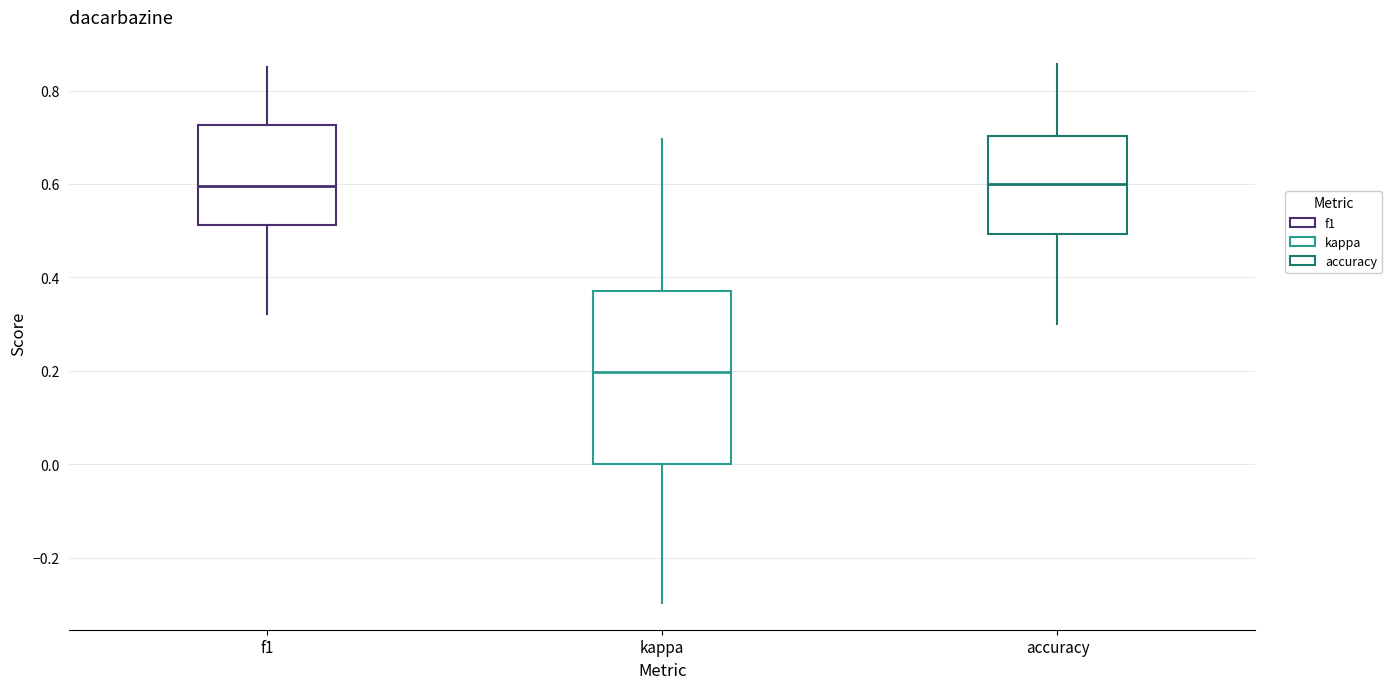

Reading left to right, read every box against the y-axis: the position of its median line, the range the box covers, and the ends of its whiskers. The values are not printed on the chart, so give them approximately, as read against the axis.

f1: median 0.60, box 0.52 to 0.72, whiskers 0.32 to 0.86
kappa: median 0.20, box 0.00 to 0.38, whiskers -0.30 to 0.70
accuracy: median 0.60, box 0.50 to 0.70, whiskers 0.30 to 0.86